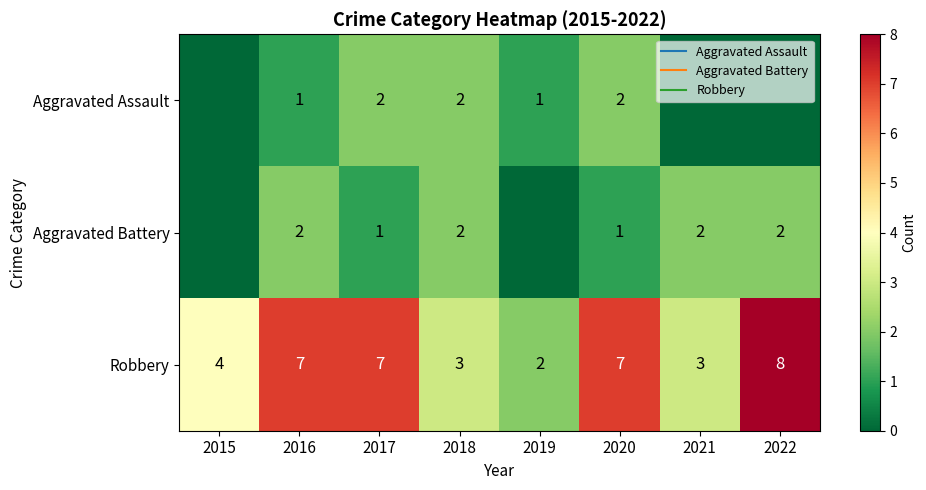

How many values in the Aggravated Assault series exceed 1?

3